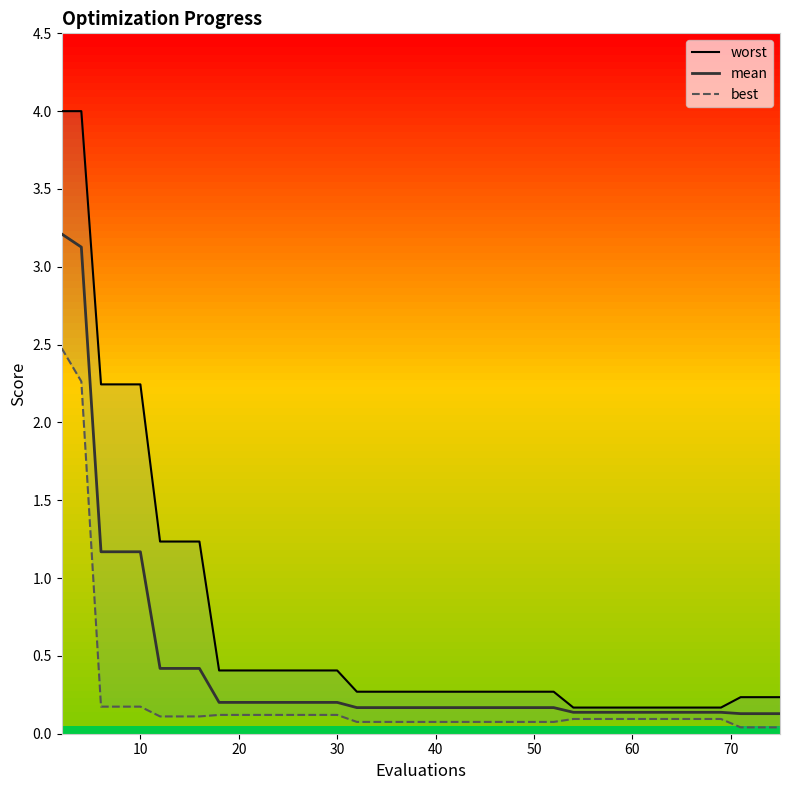

True or false: worst has more than 2 points higher than both neighbors.

False